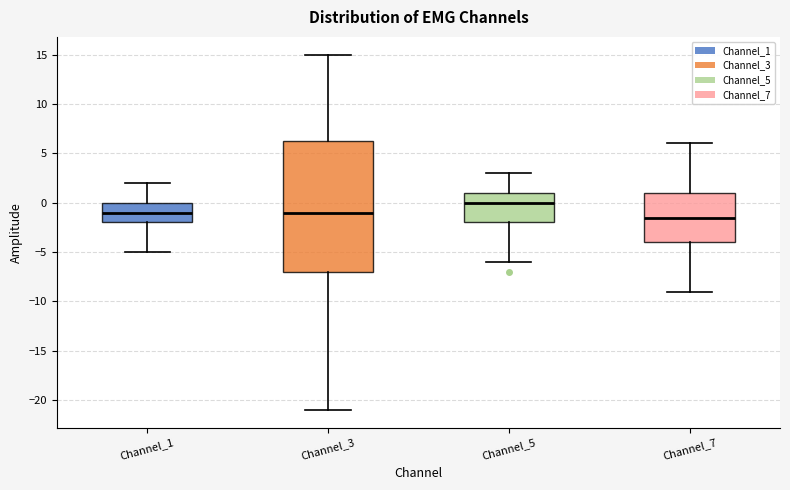

Reading left to right, read every box against the y-axis: the position of its median line, the range the box covers, and the ends of its whiskers. The values are not printed on the chart, so give them approximately, as read against the axis.

Channel_1: median -1.0, box -2.0 to 0.0, whiskers -5.0 to 2.0
Channel_3: median -1.0, box -7.0 to 6.5, whiskers -21.0 to 15.0
Channel_5: median 0.0, box -2.0 to 1.0, whiskers -6.0 to 3.0
Channel_7: median -1.5, box -4.0 to 1.0, whiskers -9.0 to 6.0